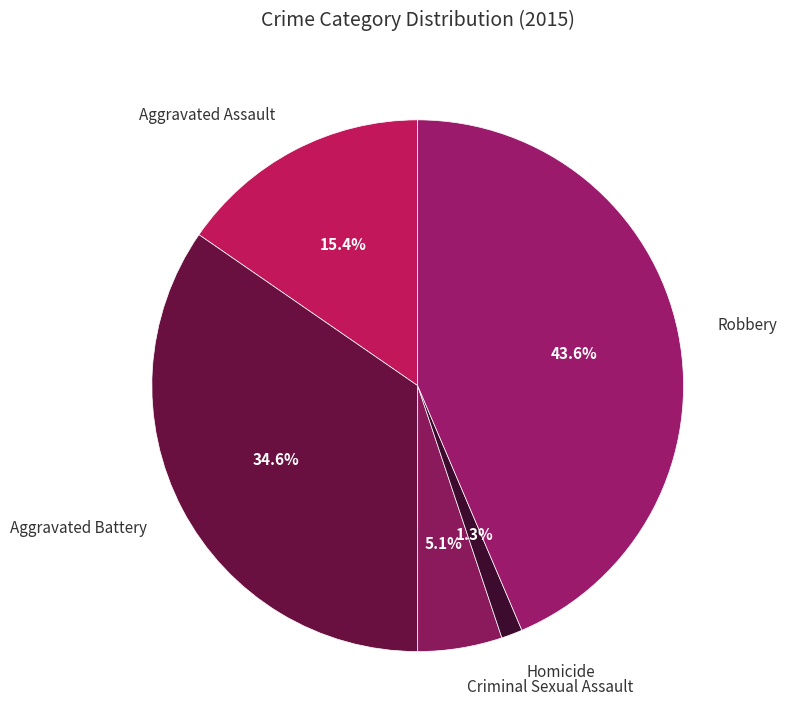

What percentage is the Robbery slice, to the nearest percent?

44%